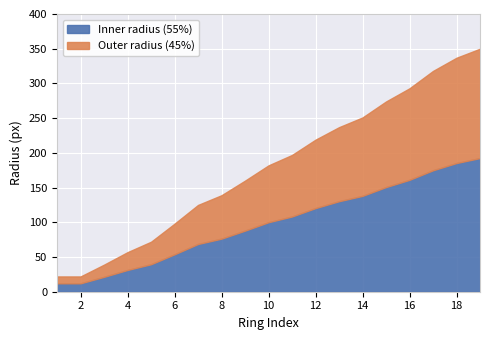

What is the approximate value at 8, to the nearest 50?

150